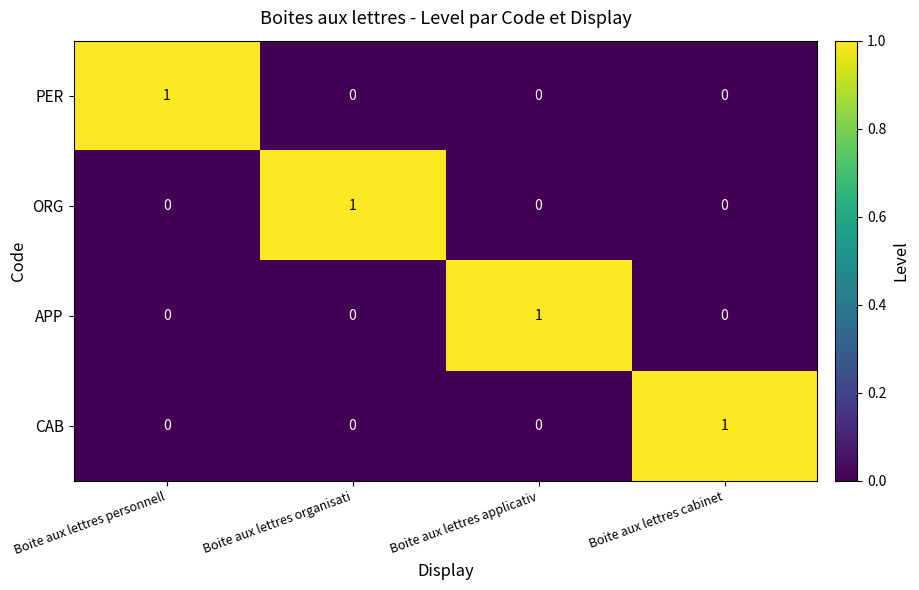

What is the total value across all series at Boite aux lettres organisati?

1